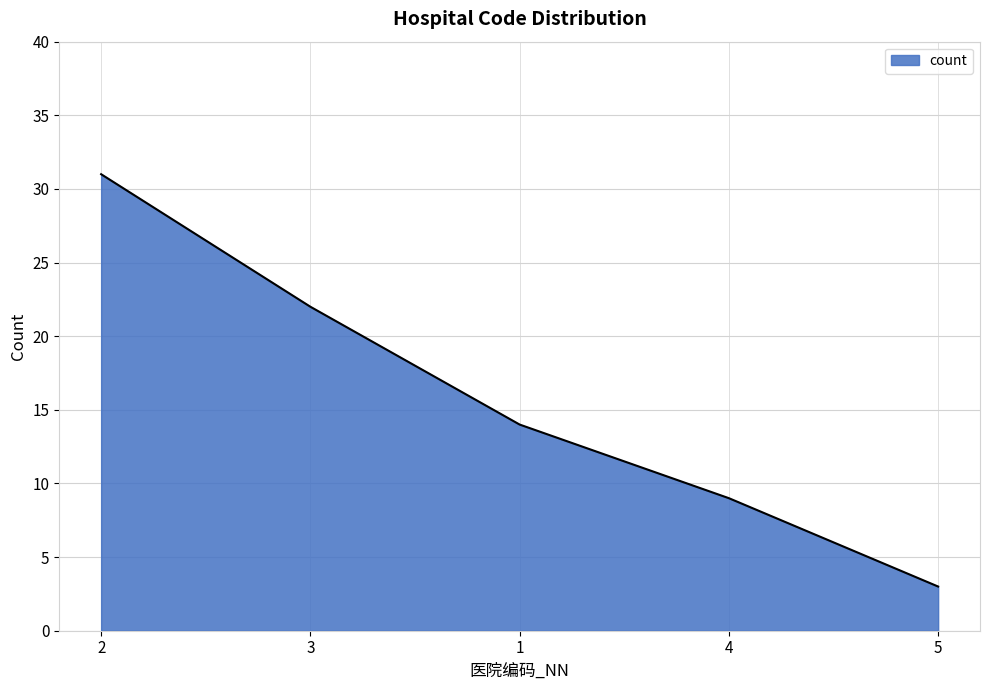

Approximately how many times larger is the value at 3 compared to 1?

1.6